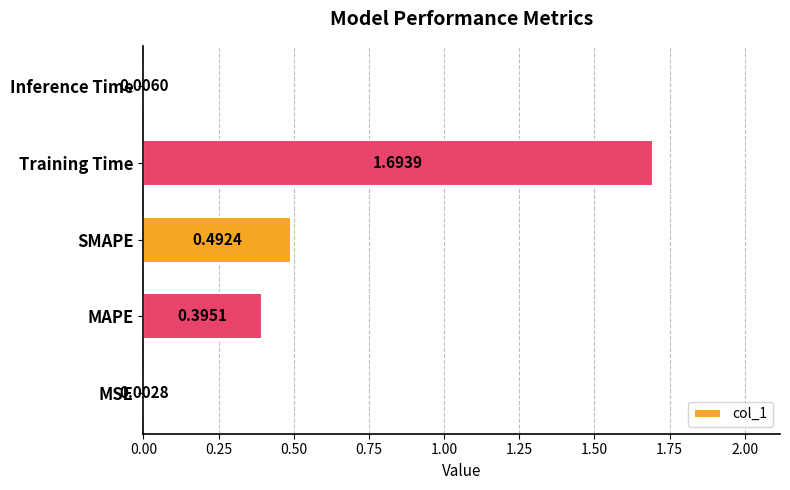

Are the bars grouped side by side (vs. stacked)?

No